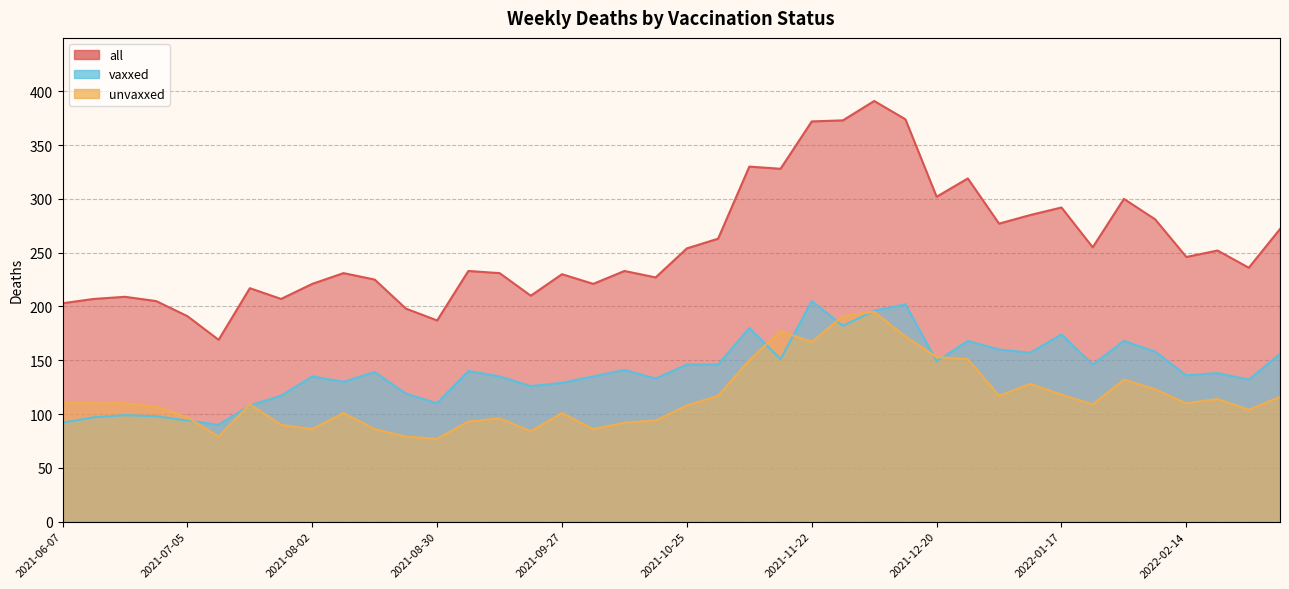

True or false: all and unvaxxed cross at least once.

False